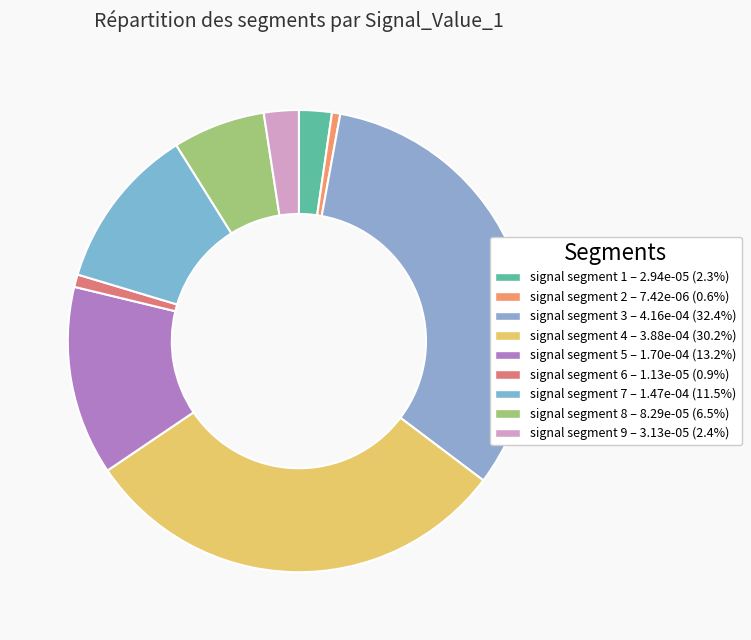

Do signal segment 9 and signal segment 7 together represent more than half of the pie?

No